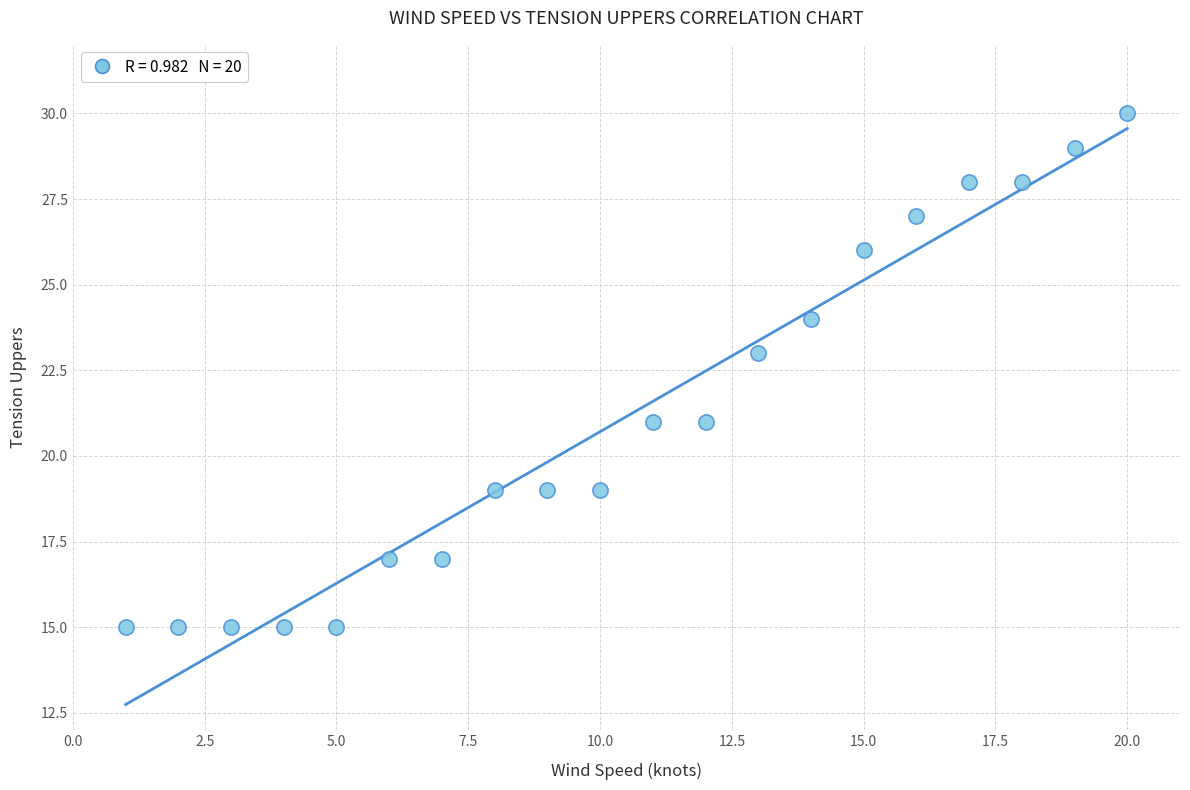

What is the range of X values (max minus min)?

19